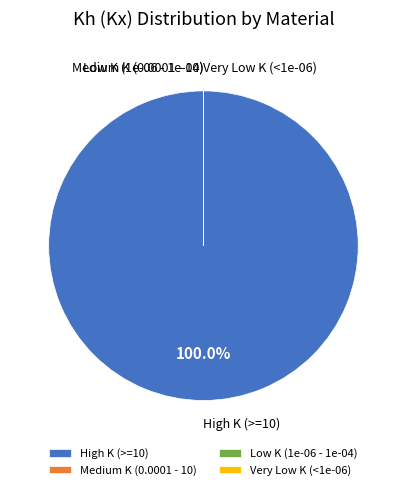

Which slice represents more than half of the pie?

High K (>=10)